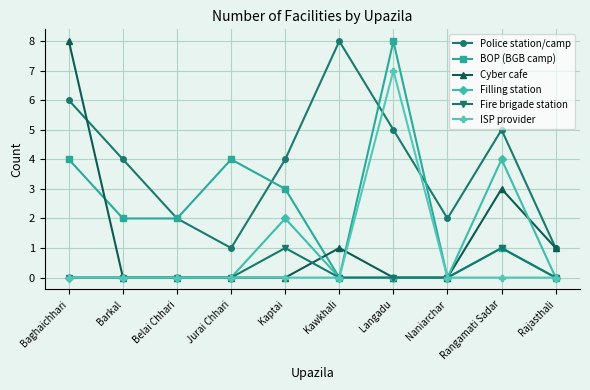

Which series has the largest total across all categories?

Police station/camp